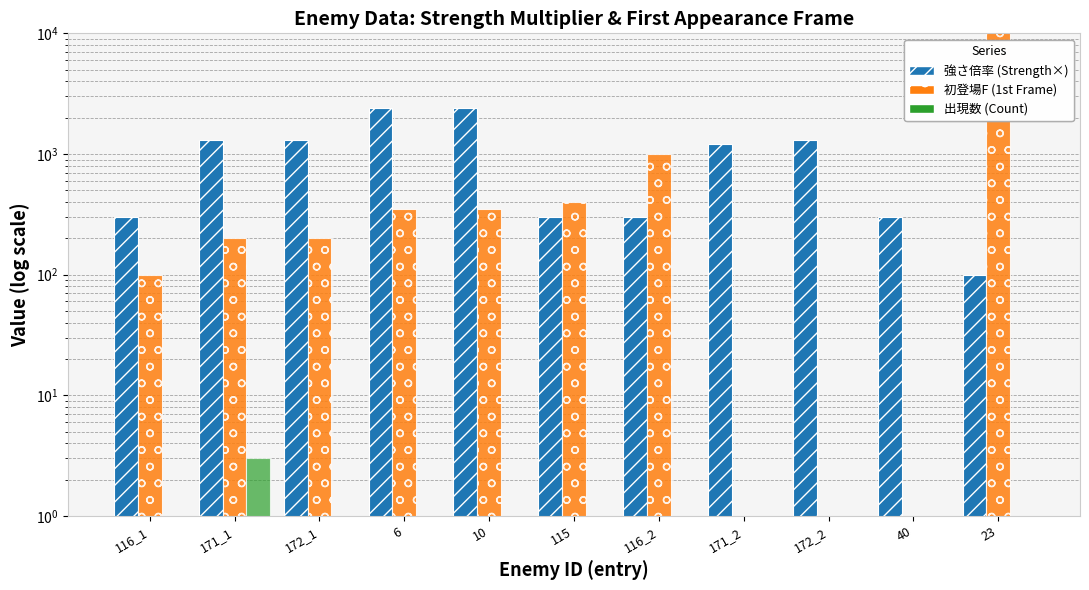

Reading right to left, extract all data points from this chart.

強さ倍率: 100	300	1300	1200	300	300	2400	2400	1300	1300	300
初登場F: 13500	0	0	0	1000	400	350	350	200	200	100
出現数: 0	1	1	1	0	1	0	0	1	3	1